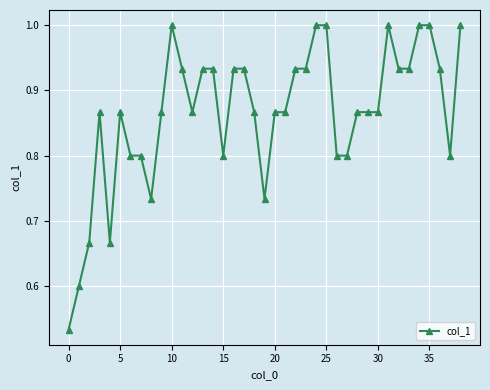

What is the greatest value displayed?

1.0